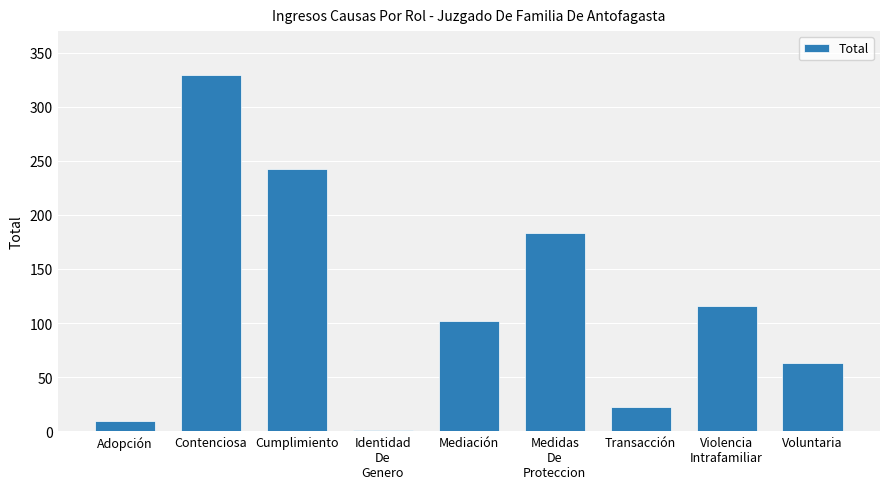

Count the number of categories in the chart.

9